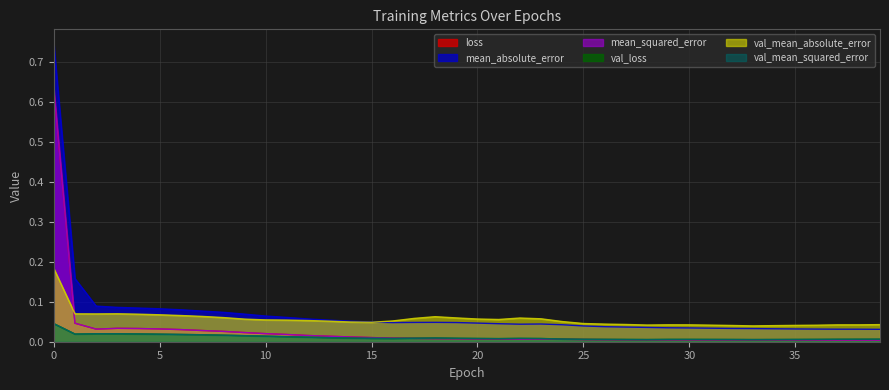

True or false: val_mean_squared_error and val_loss intersect in this chart.

False